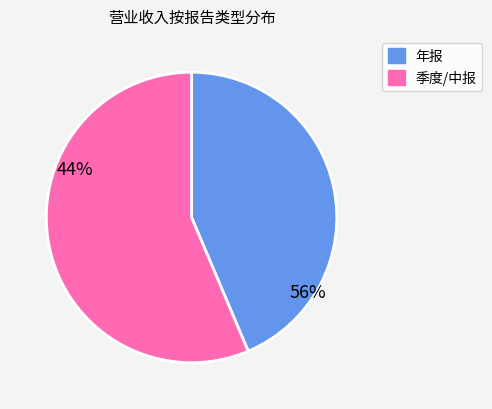

Count the number of slices in the pie.

2